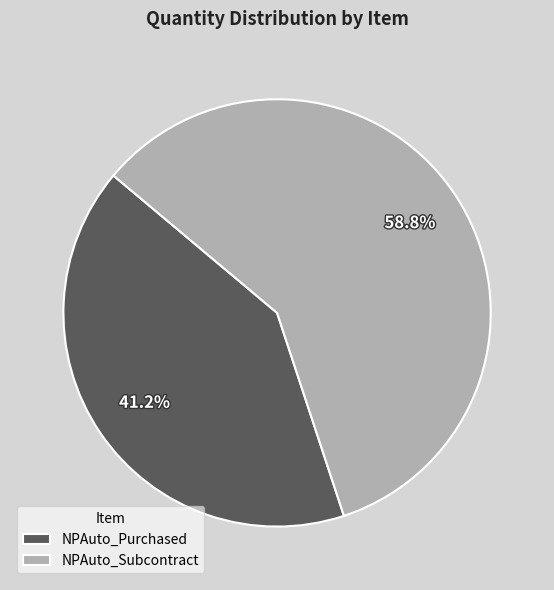

Combined, what portion of the pie is NPAuto_Subcontract and NPAuto_Purchased?

100.0%